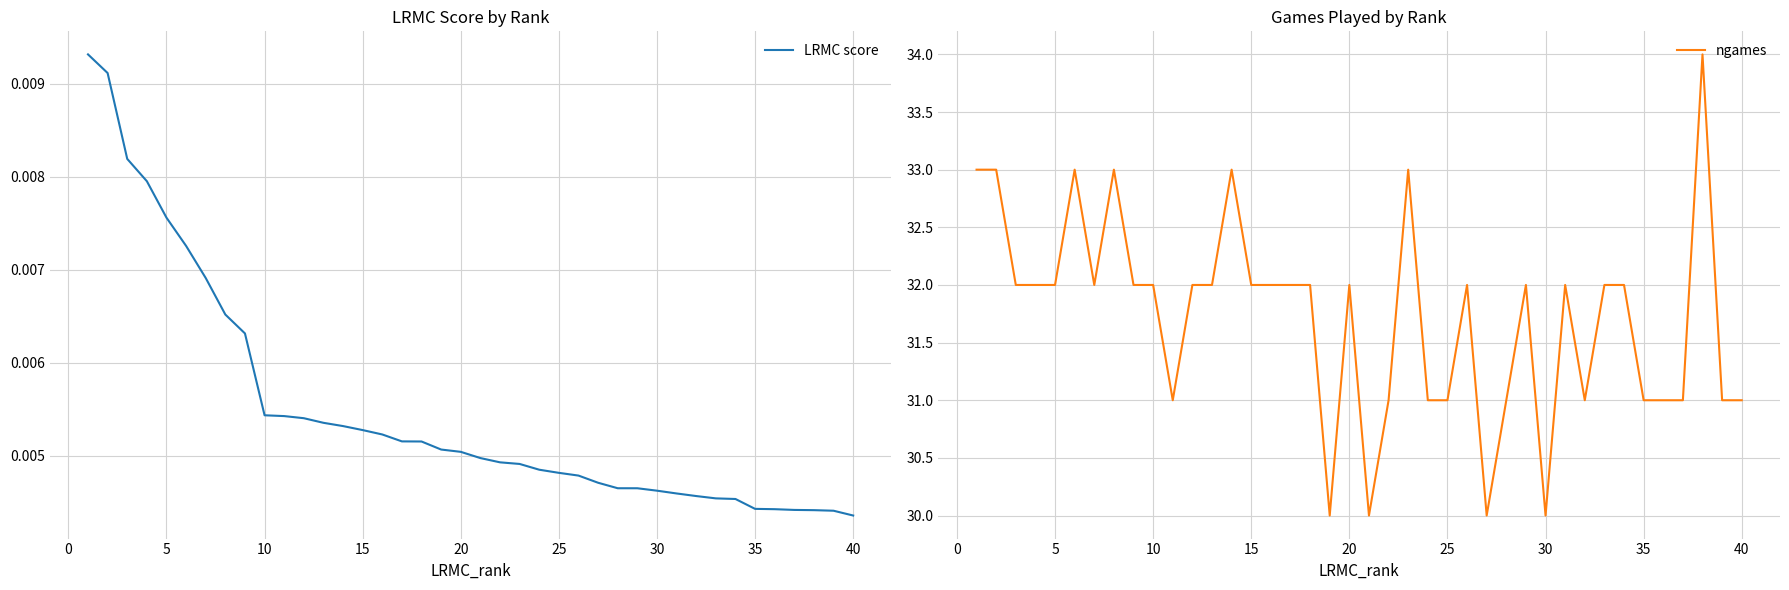

True or false: LRMC score and ngames intersect in this chart.

False